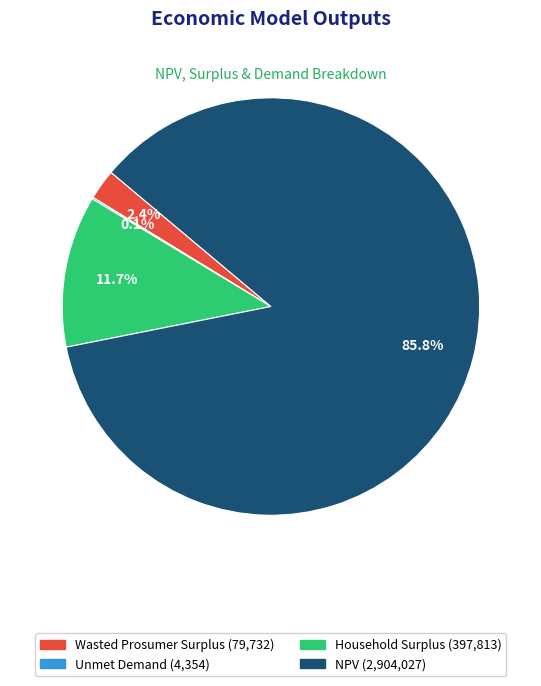

What percentage is the Household Surplus slice, to the nearest percent?

12%